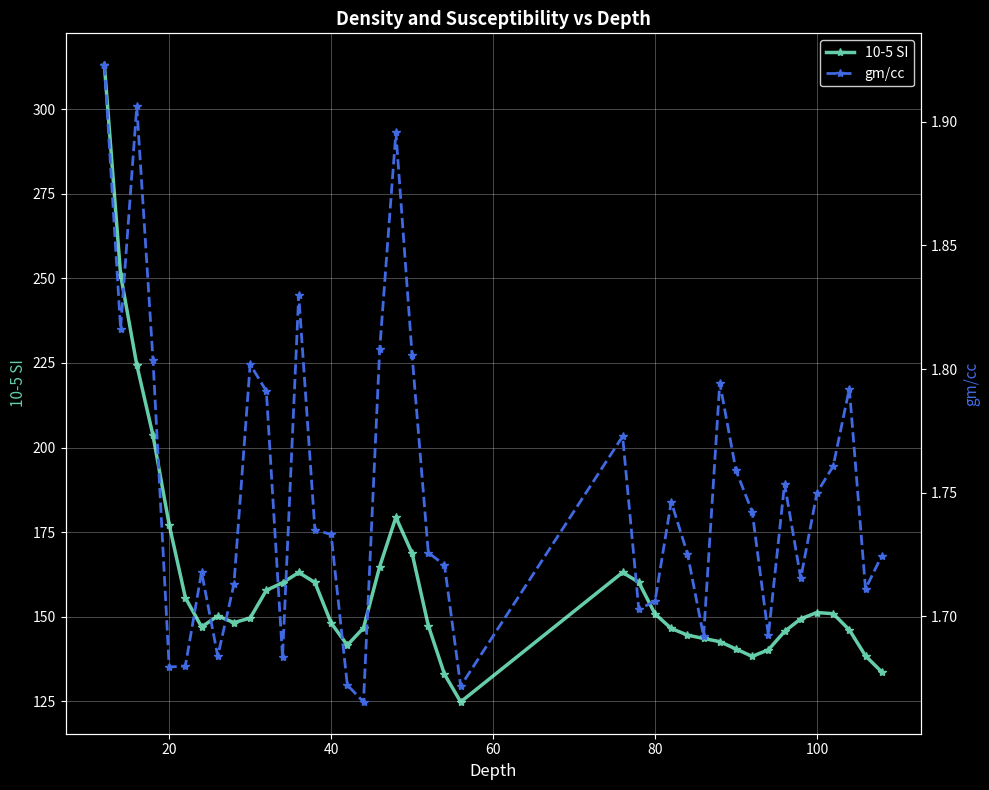

What is the lowest value of the 10-5 SI series?

124.8